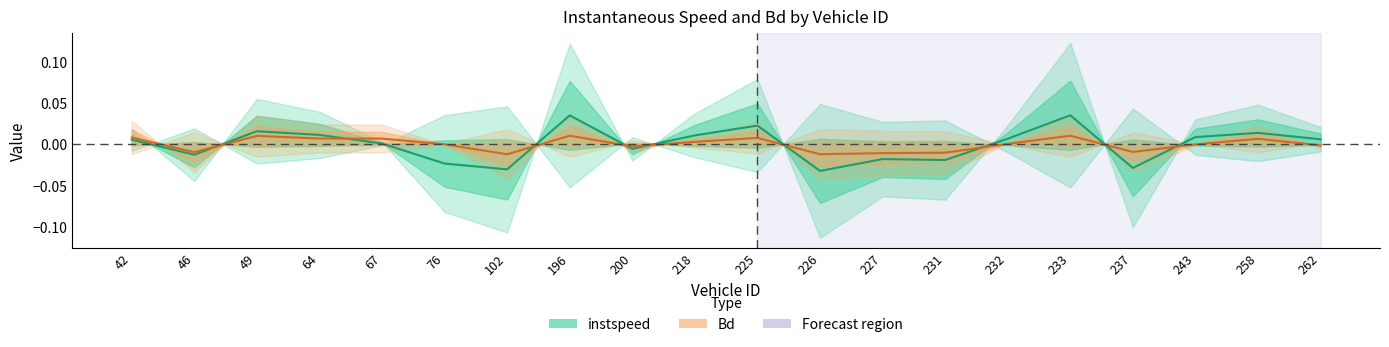

How many values in the instspeed series are below 0?

8